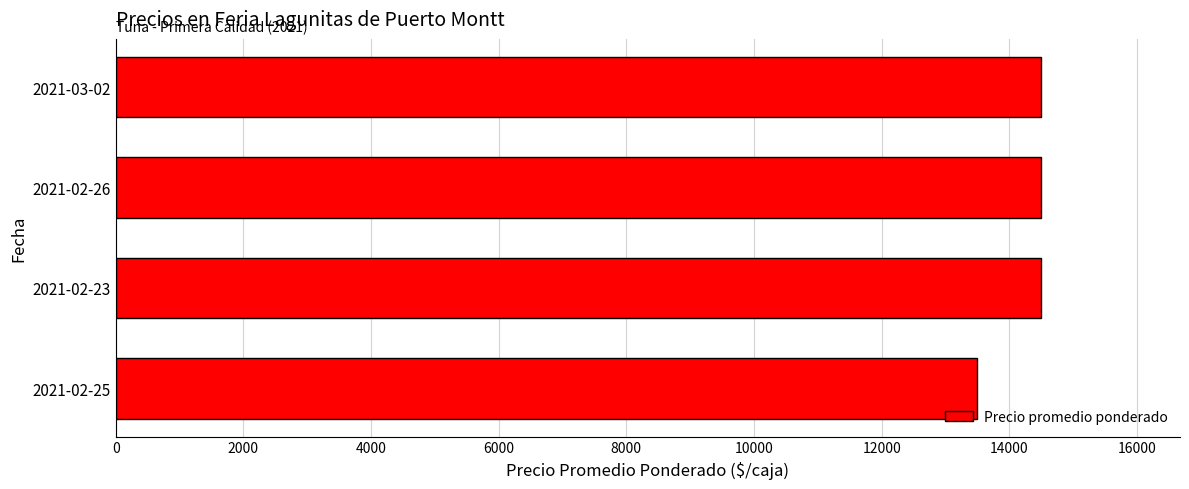

What is the average value?

14250